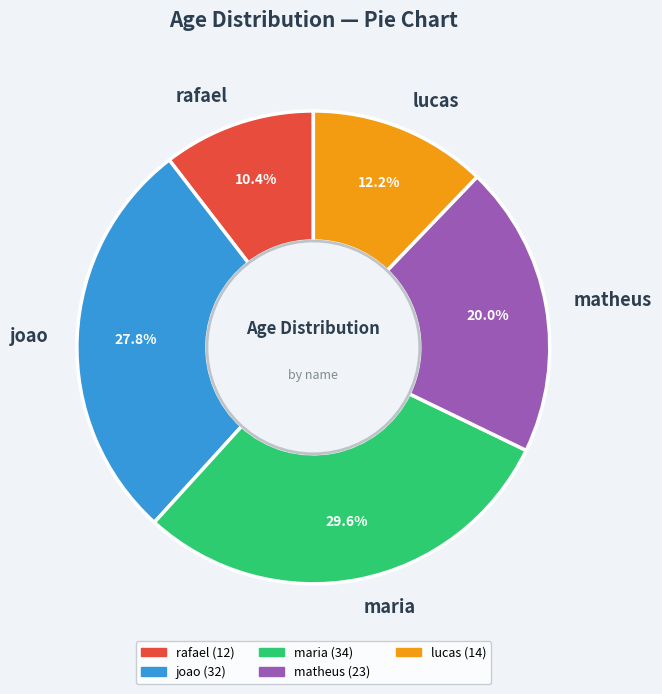

Does joao represent more than half of the total?

No